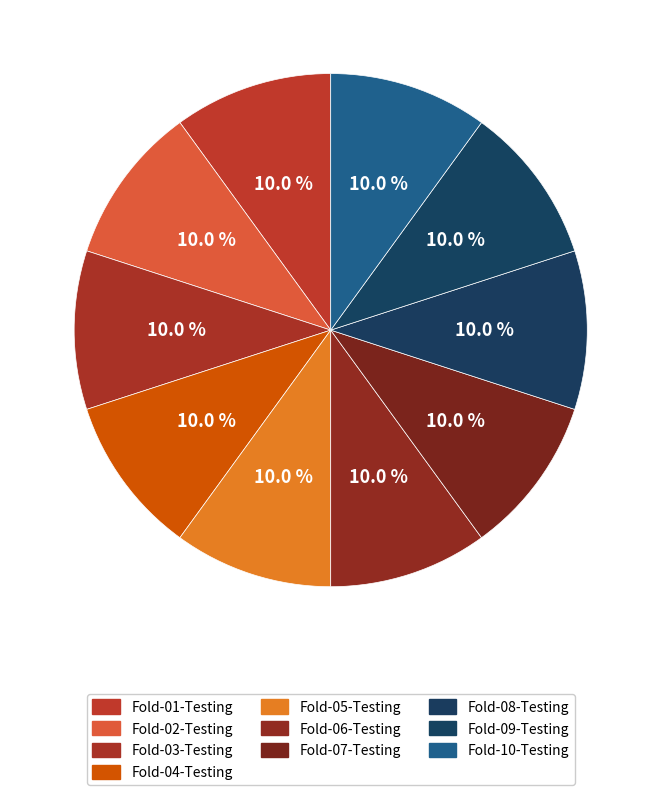

Is Fold-07-Testing the majority of the pie?

No